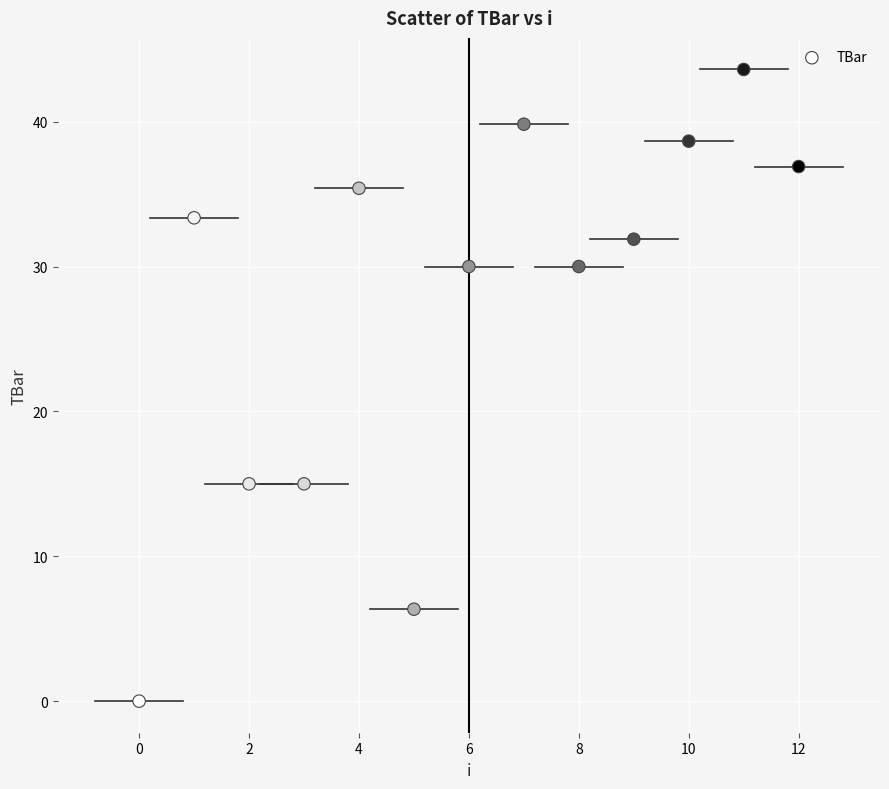

What is the range of Y values (max minus min)?

43.6